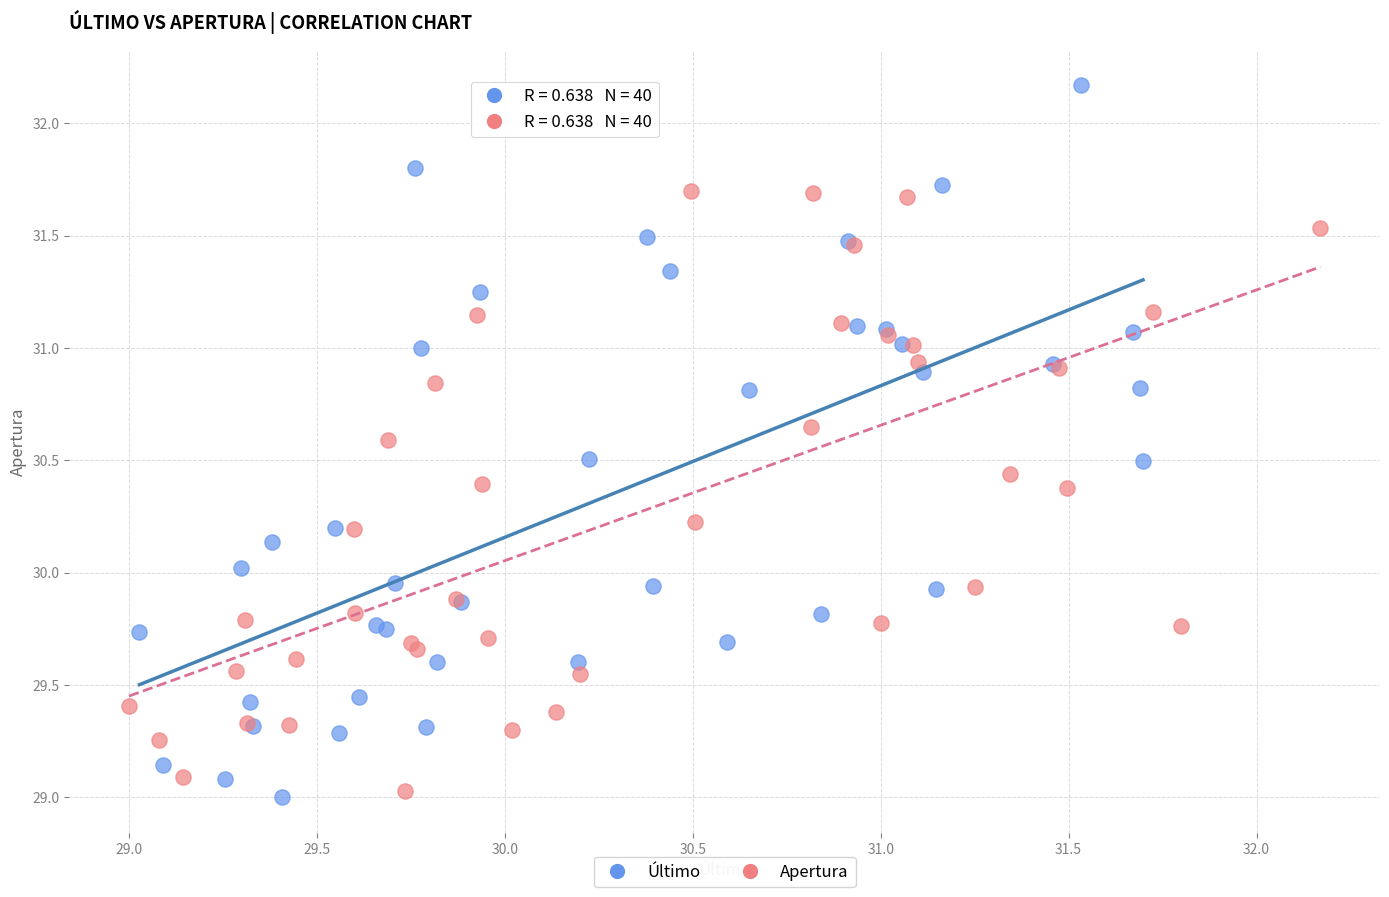

Which series reaches the minimum Y coordinate?

Último